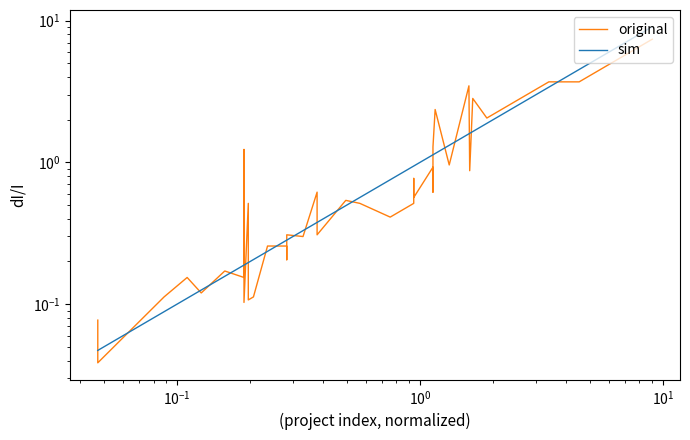

What is the sum of all original values?

40.0